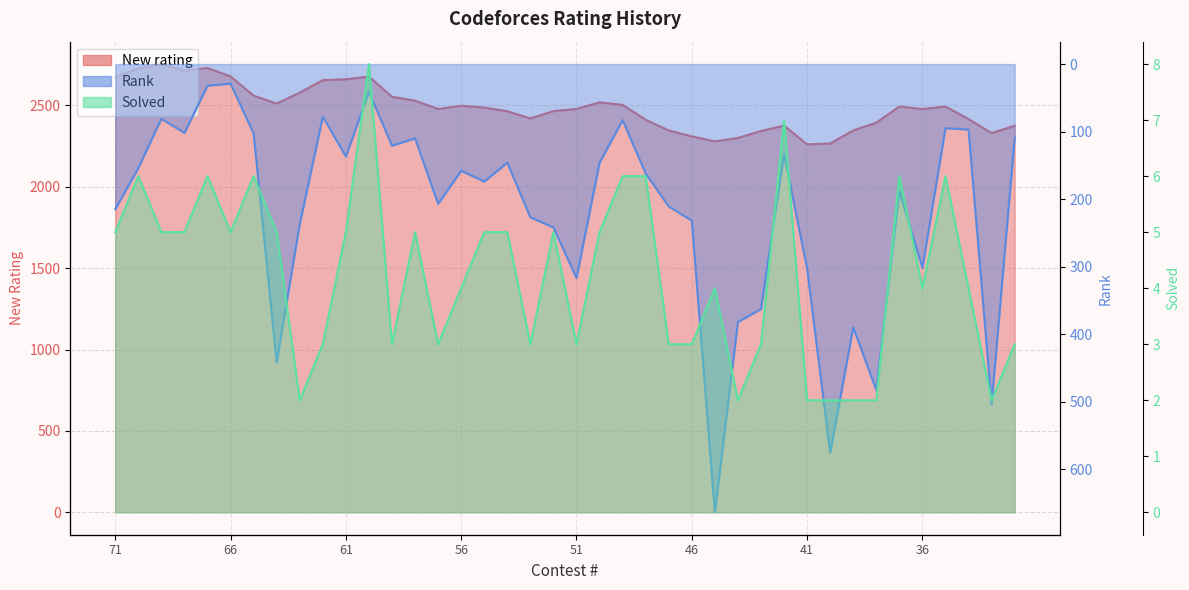

What is the highest value of the Solved series?

8